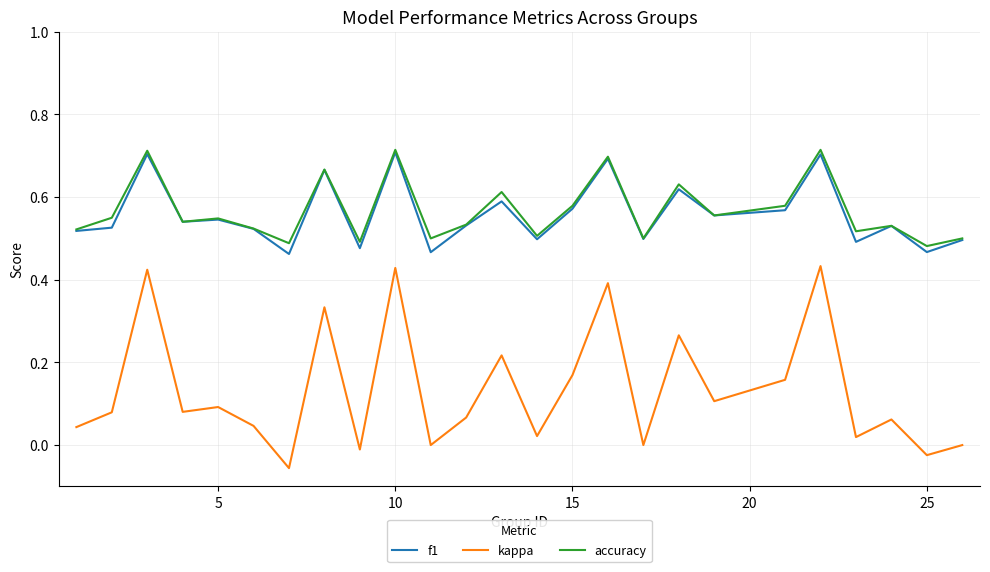

Which series has the largest range (max minus min)?

kappa